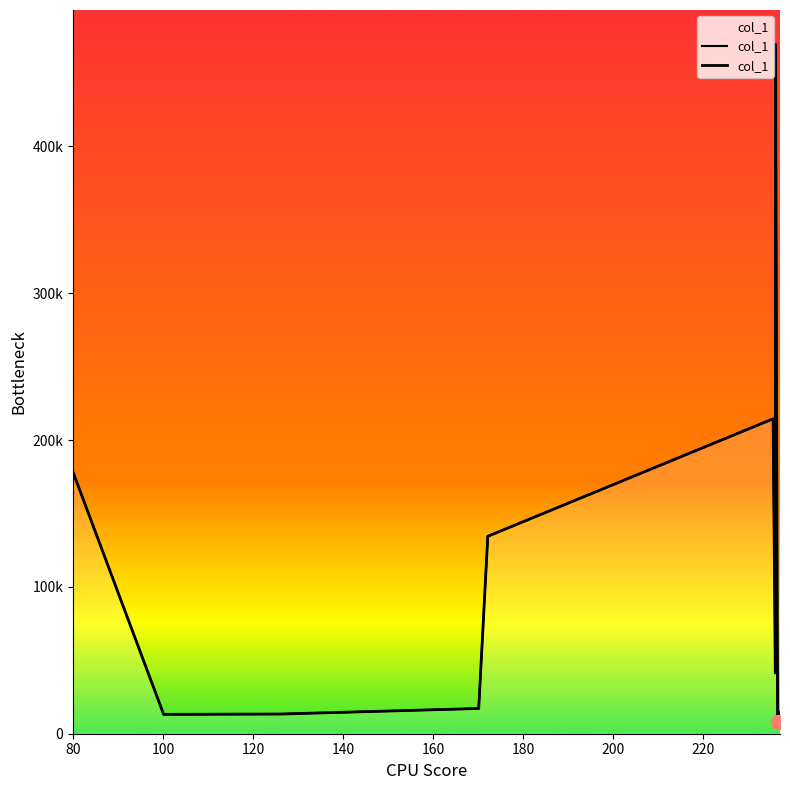

Does the chart display data point markers on the line(s)?

No